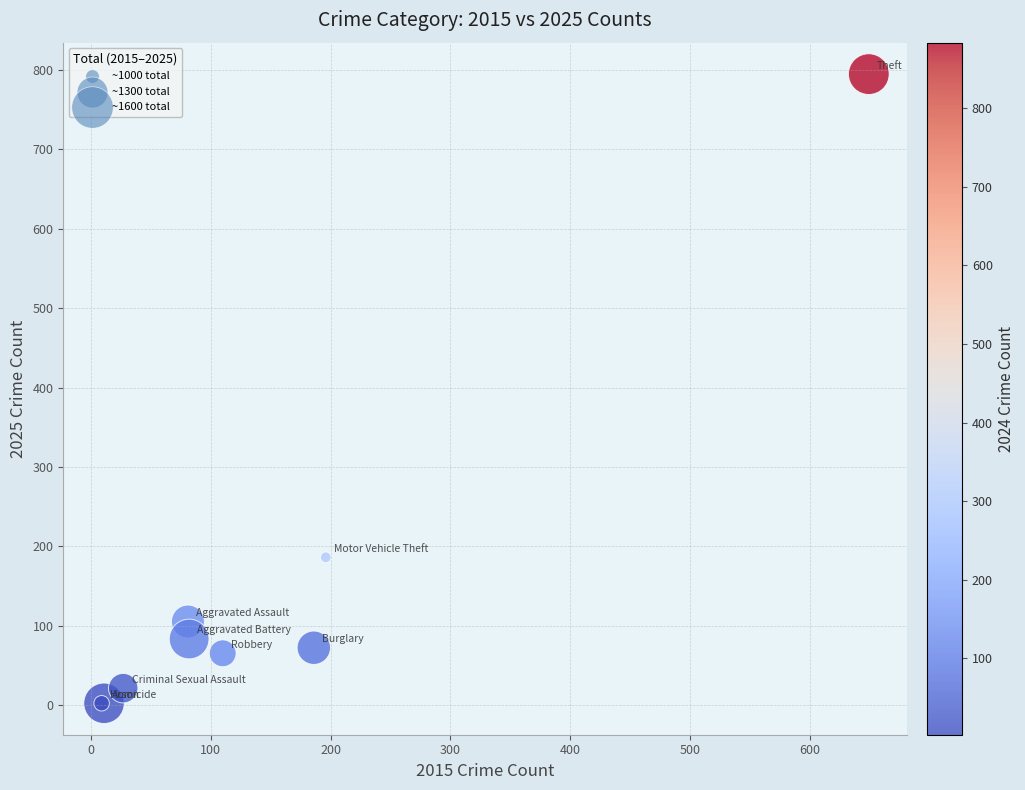

What Y value in the scatter plot is closest to 398?

186